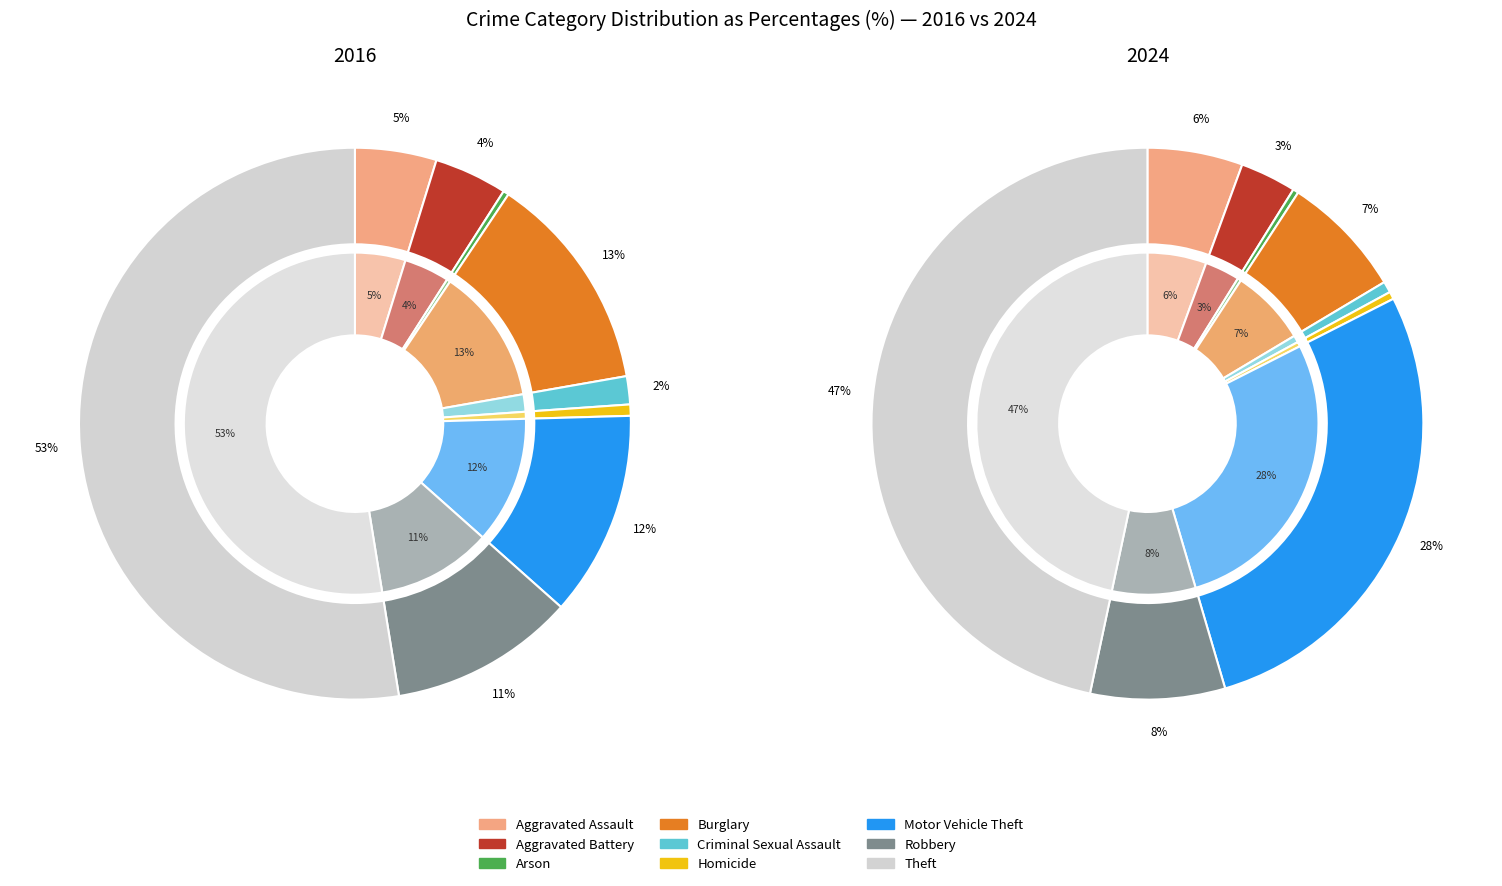

Does values_2024 account for over 50% of the chart?

No